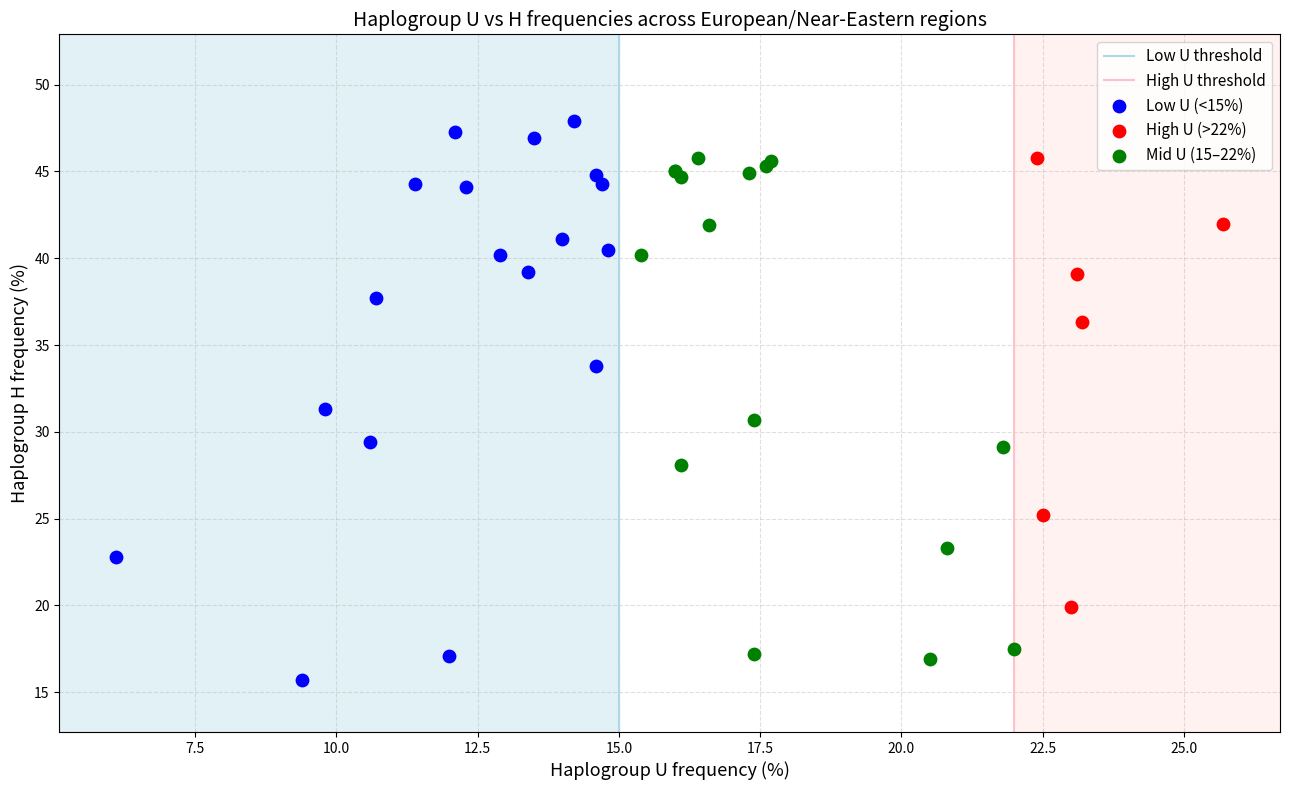

Which series contains the highest Y value?

Low U (<15%)